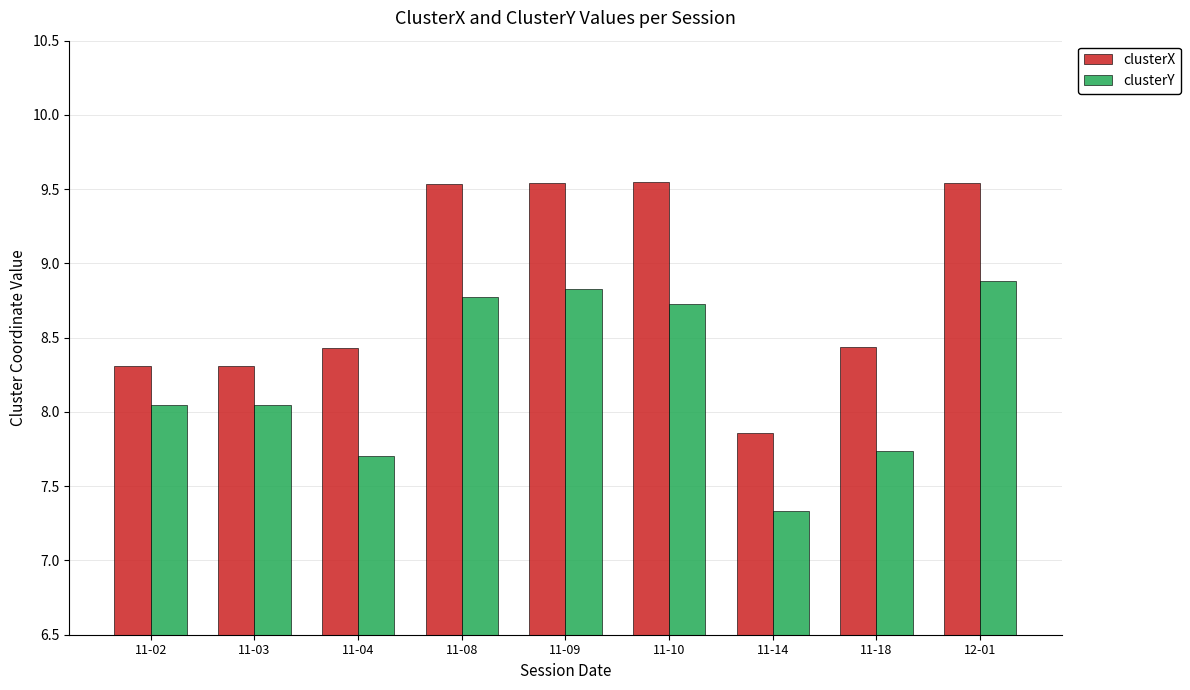

What is the total value across all series at 12-01?

18.4